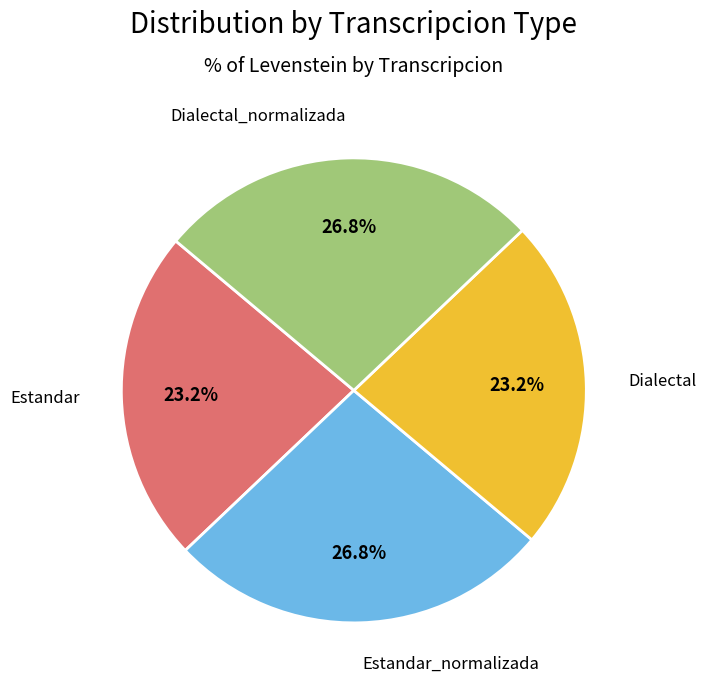

Is it true that Dialectal_normalizada is 27% of the pie?

True